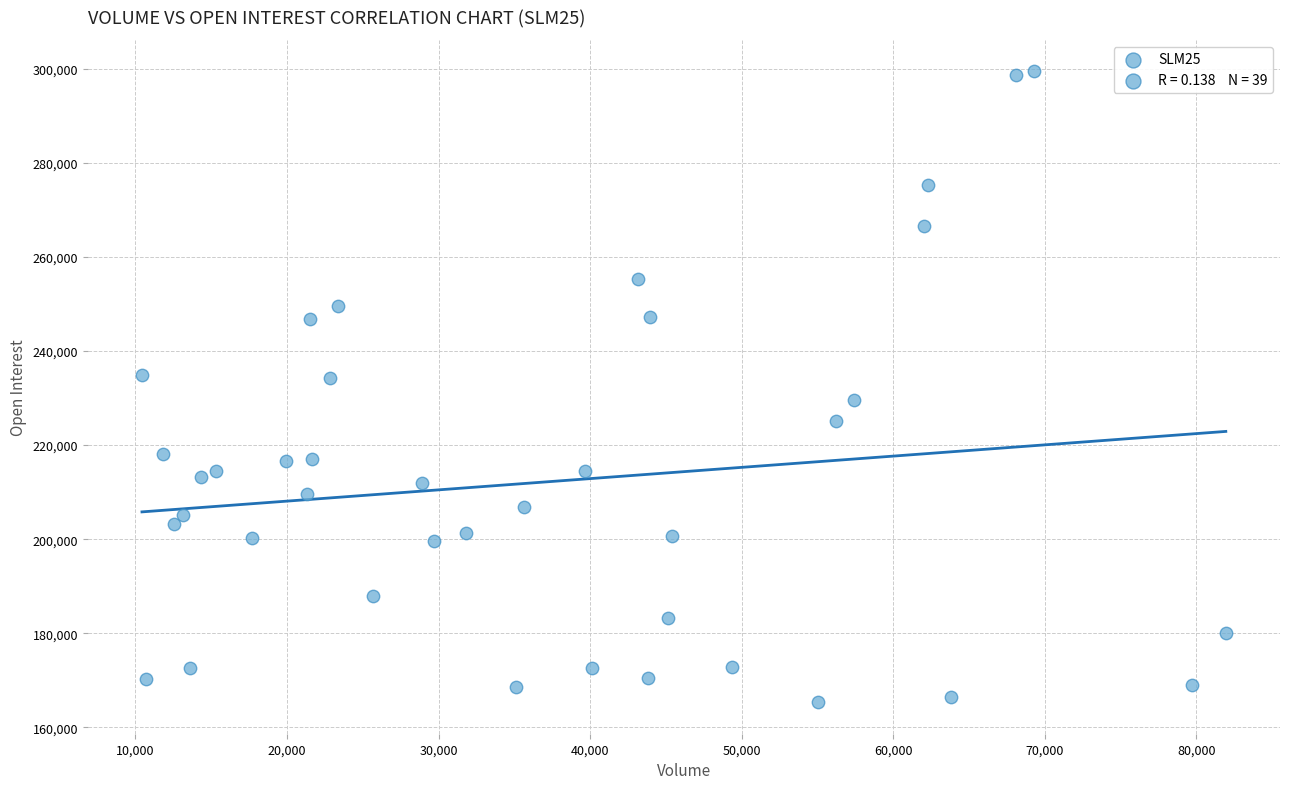

What is the range of X values (max minus min)?

71506